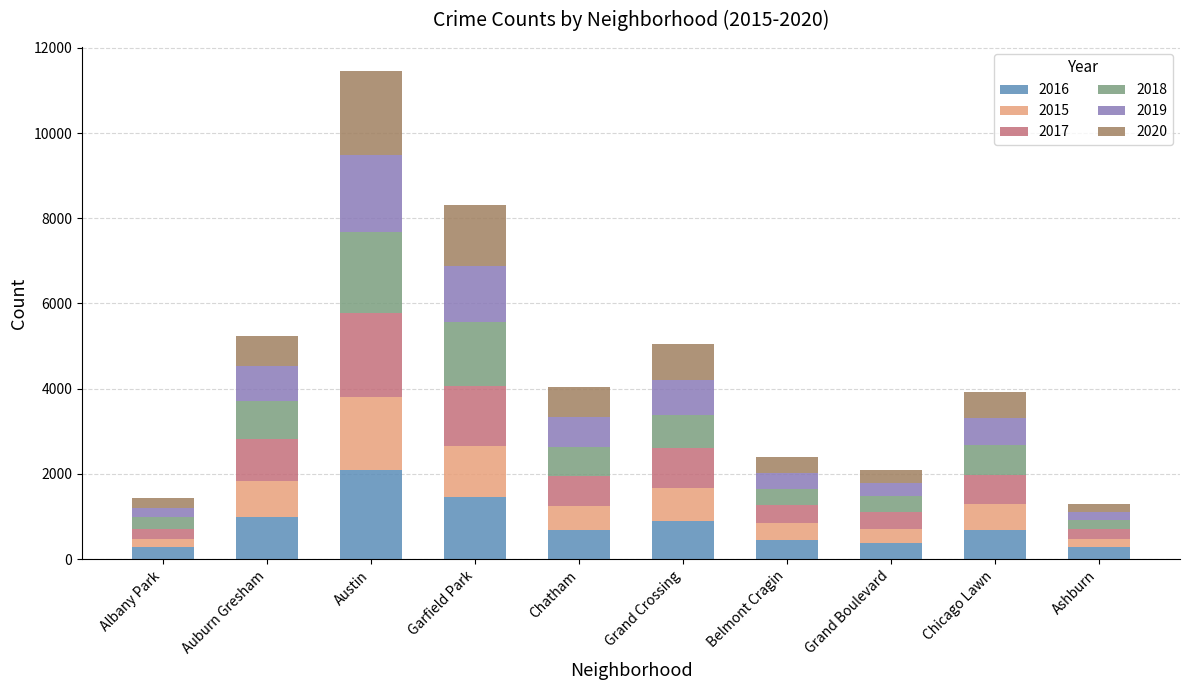

What is the total value across all series at Grand Crossing?

5041